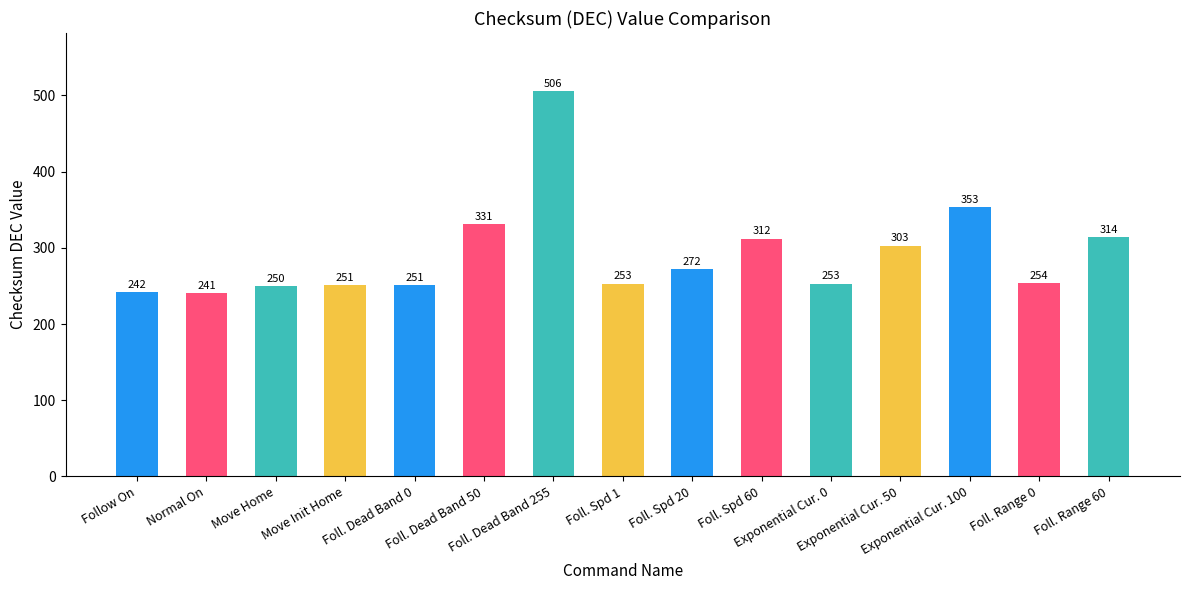

What is the smallest value displayed?

241